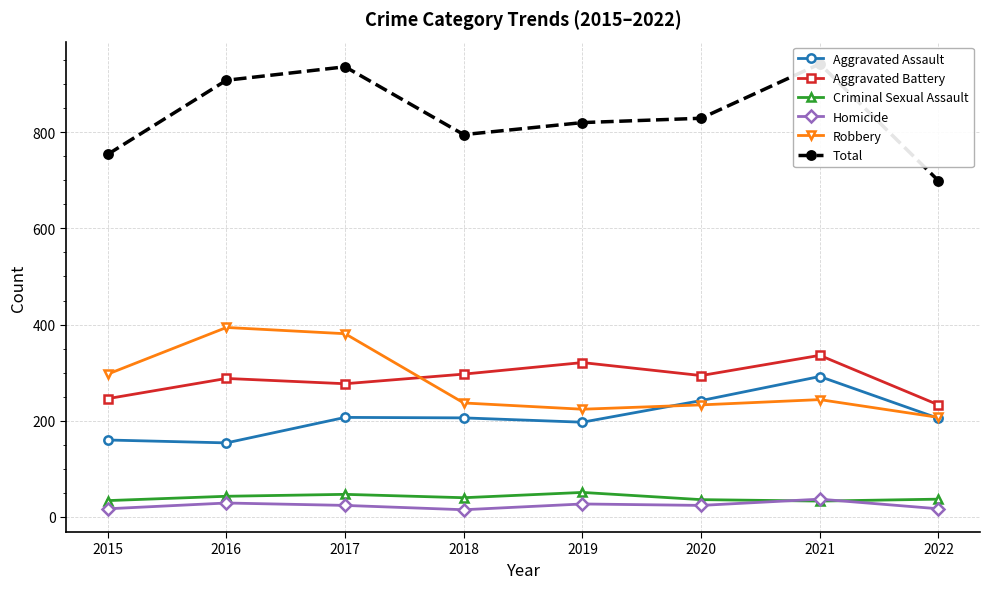

Is this an area chart (filled region under the line)?

No